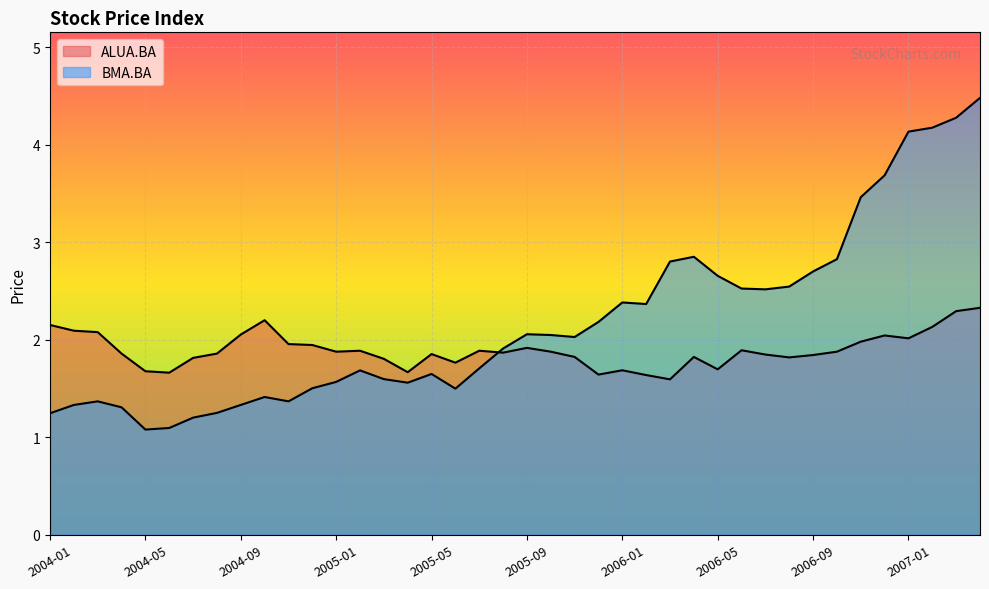

Which series has the largest total across all categories?

BMA.BA